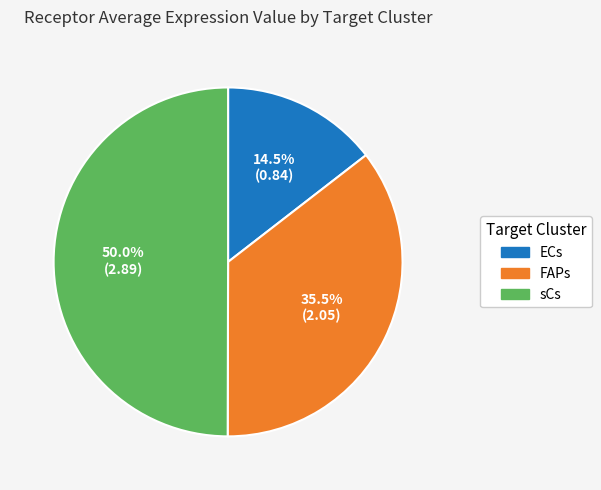

To the nearest percent, what percentage of the pie is sCs?

50%